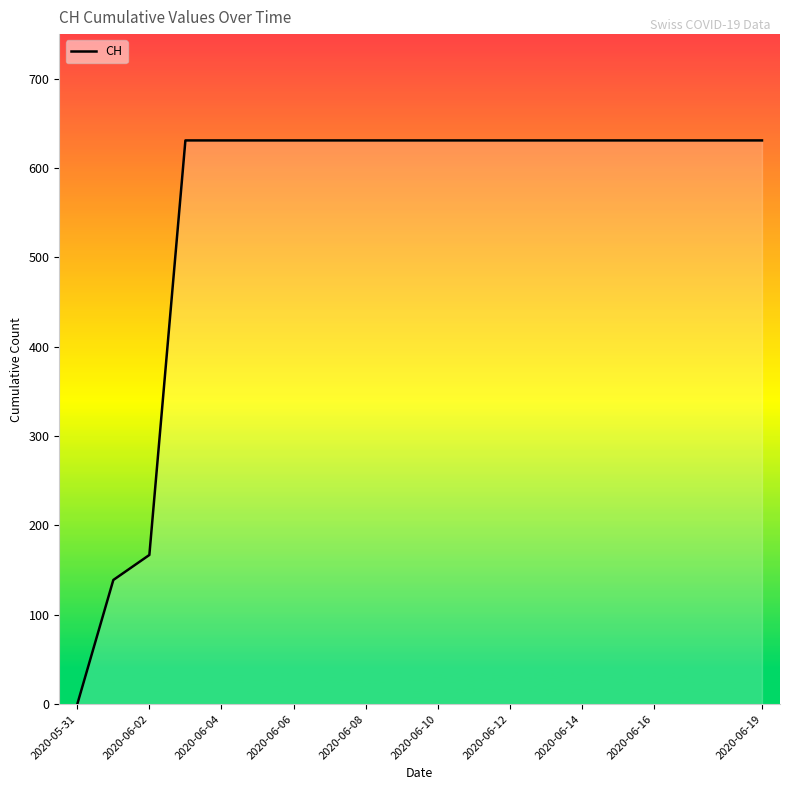

What is the maximum value shown in the chart?

631